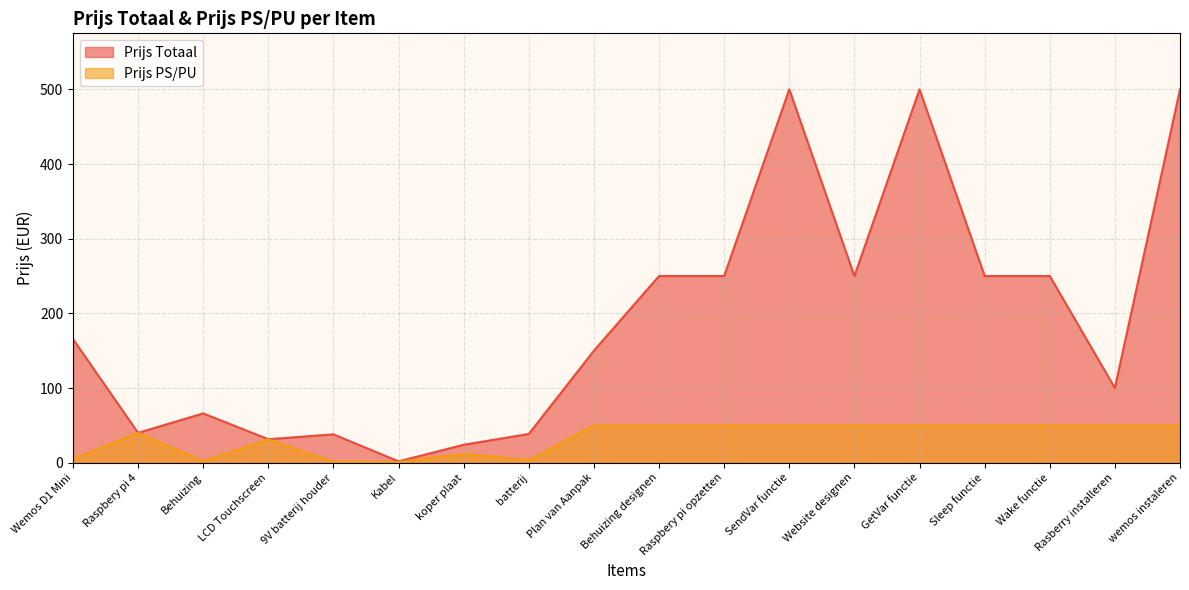

True or false: Prijs PS/PU and Prijs Totaal intersect in this chart.

False